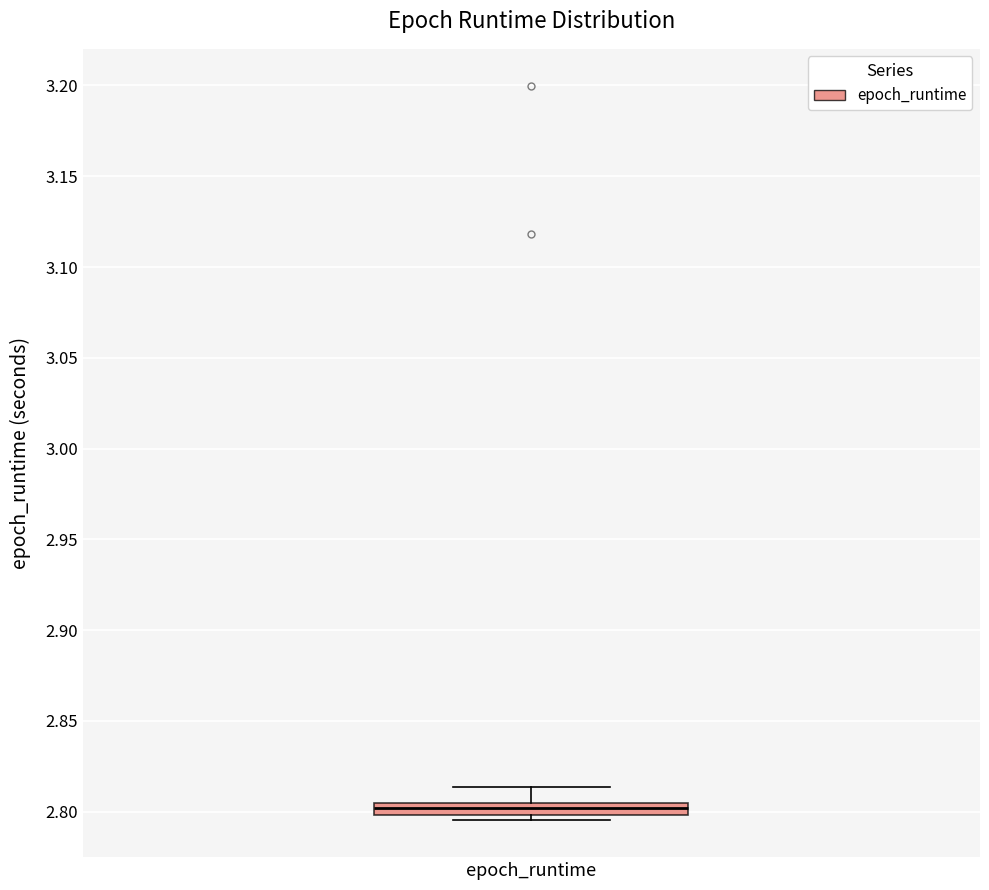

Where is the lower edge of the box for epoch_runtime on the y-axis? The values are not printed on the chart, so give them approximately, as read against the axis.

2.800